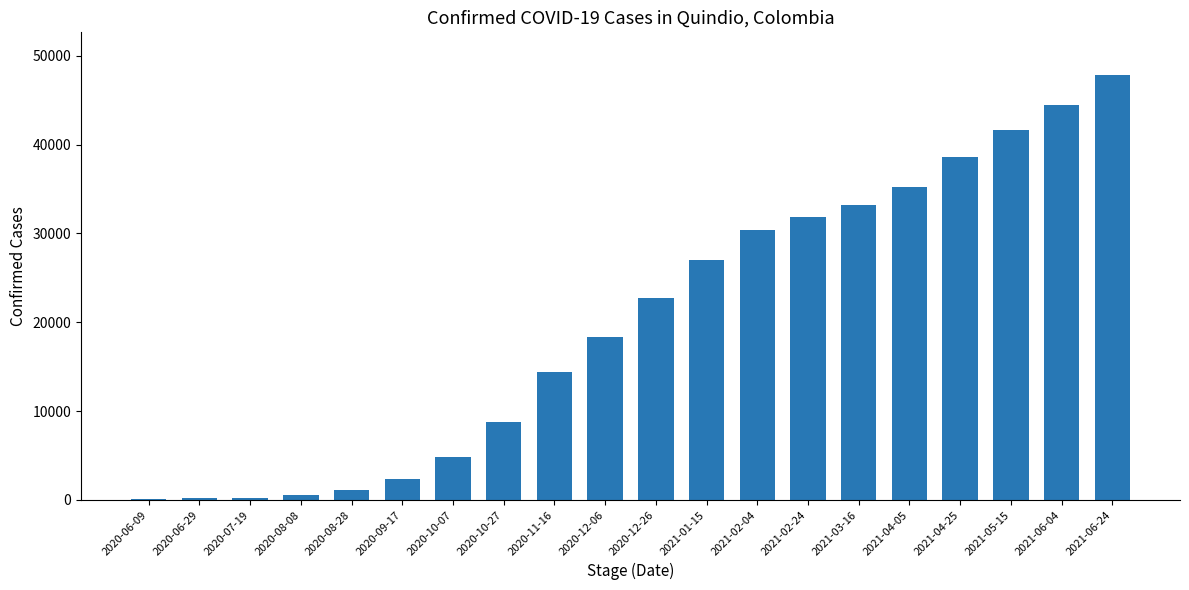

The value at 2020-12-26 is 22758. True or false?

True